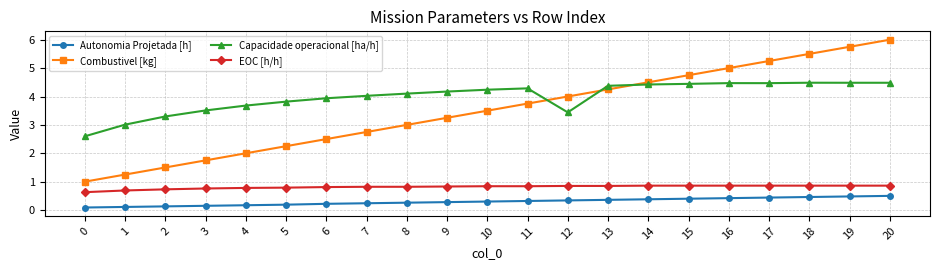

Rank the series at 11 from highest to lowest value.

Capacidade operacional [ha/h], Combustivel [kg], EOC [h/h], Autonomia Projetada [h]